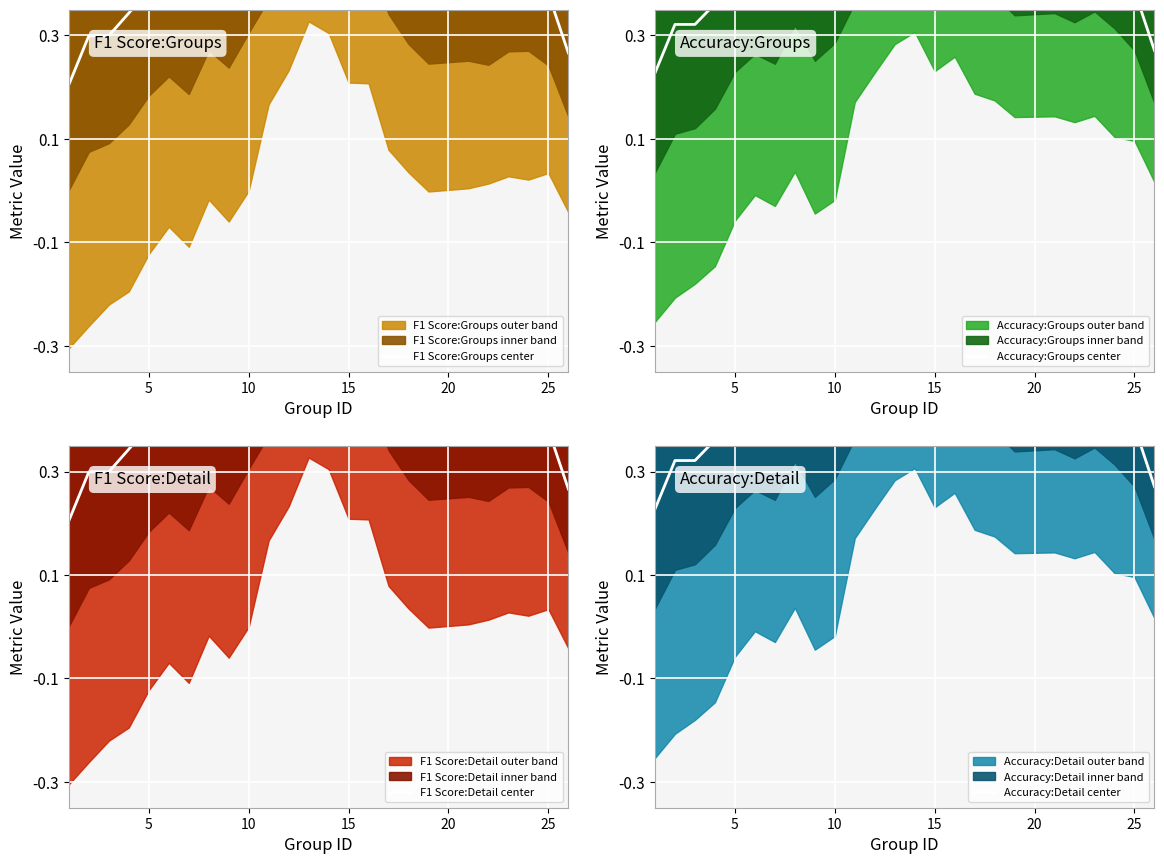

What is the maximum value for Accuracy:Detail center?

0.6